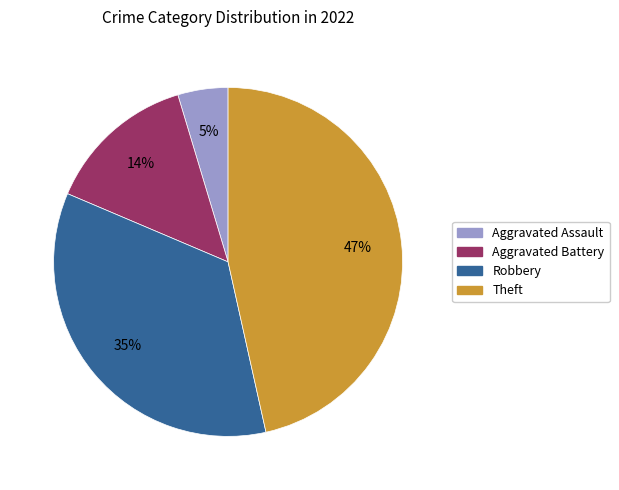

Which category has the biggest portion of the pie?

Theft